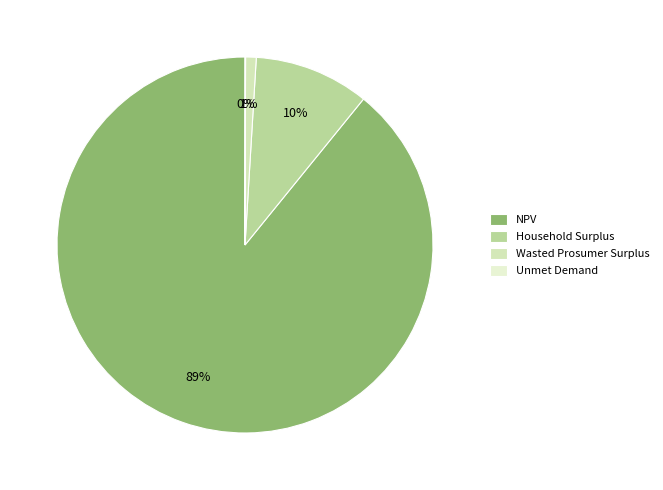

True or false: NPV accounts for 89% of the total.

True